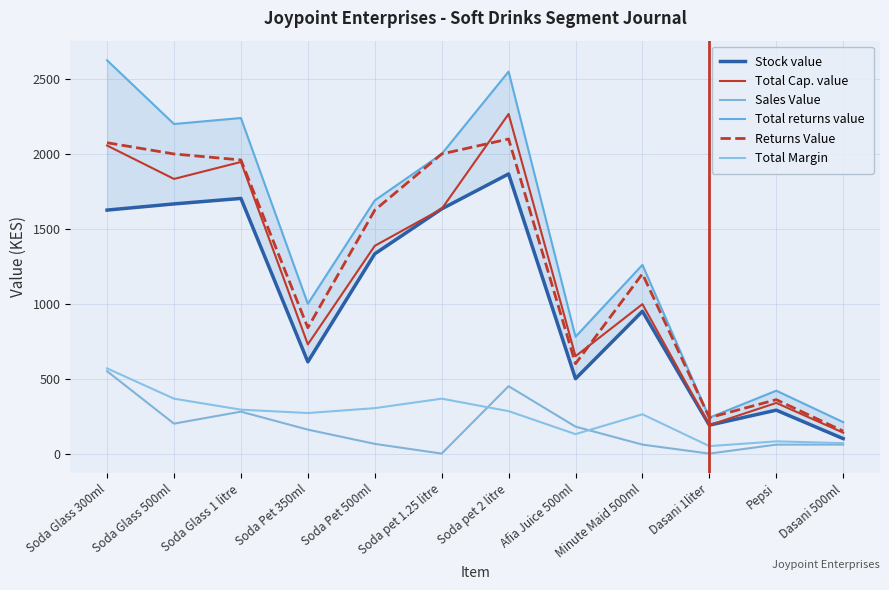

What is the sum of all Total returns value values?

17215.0